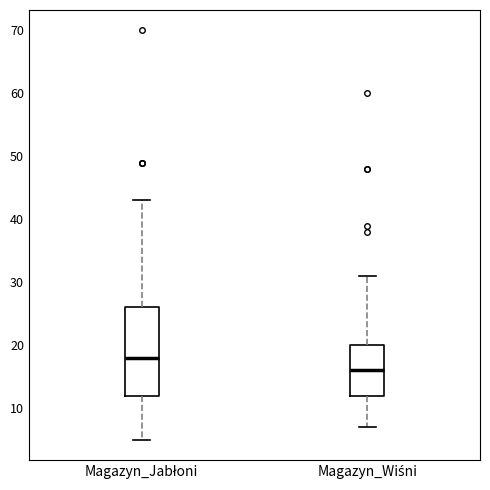

Reading left to right, read every box against the y-axis: the position of its median line, the range the box covers, and the ends of its whiskers. The values are not printed on the chart, so give them approximately, as read against the axis.

Magazyn_Jabłoni: median 18, box 12 to 26, whiskers 5 to 43
Magazyn_Wiśni: median 16, box 12 to 20, whiskers 7 to 31